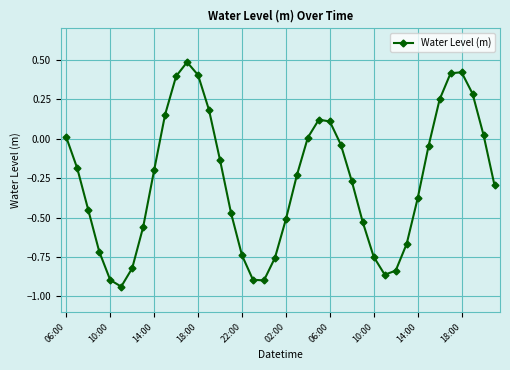

What is the greatest value displayed?

0.5